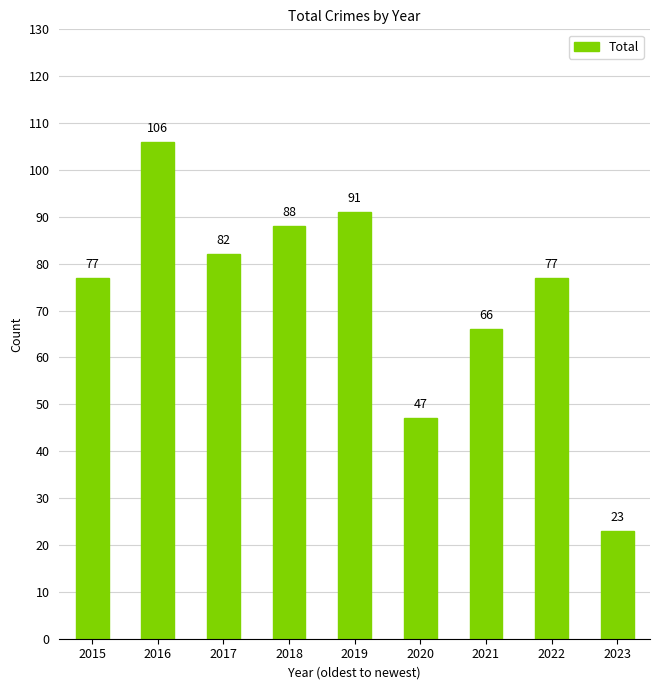

Are the bars grouped side by side (vs. stacked)?

No